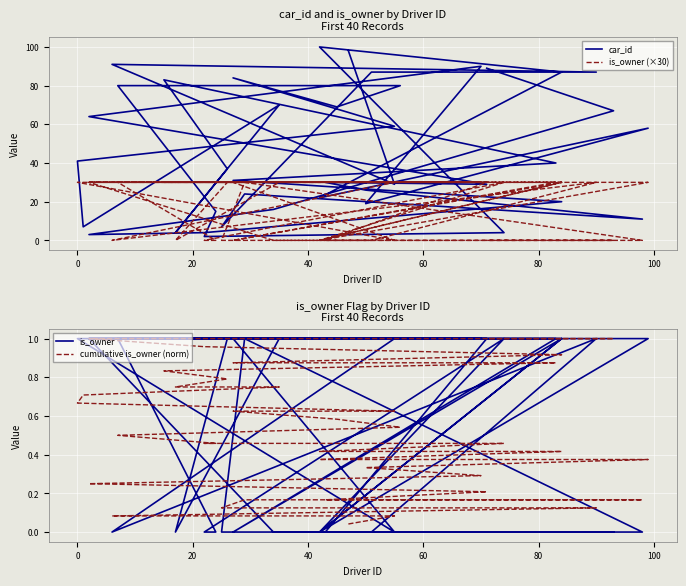

What are all the series names shown in the legend?

car_id, is_owner (×30), is_owner, cumulative is_owner (norm)